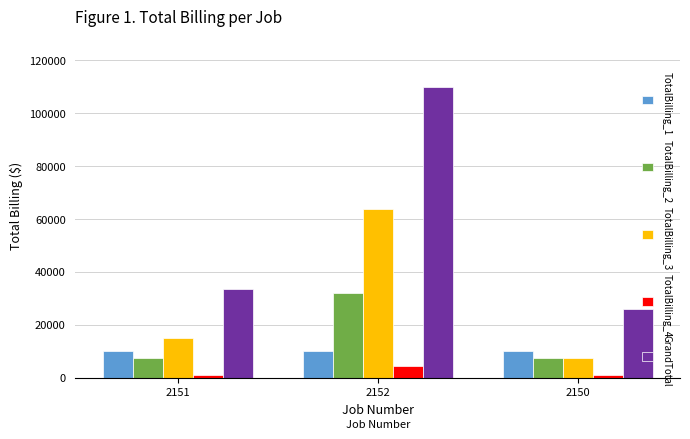

Which series has the largest total across all categories?

GrandTotal